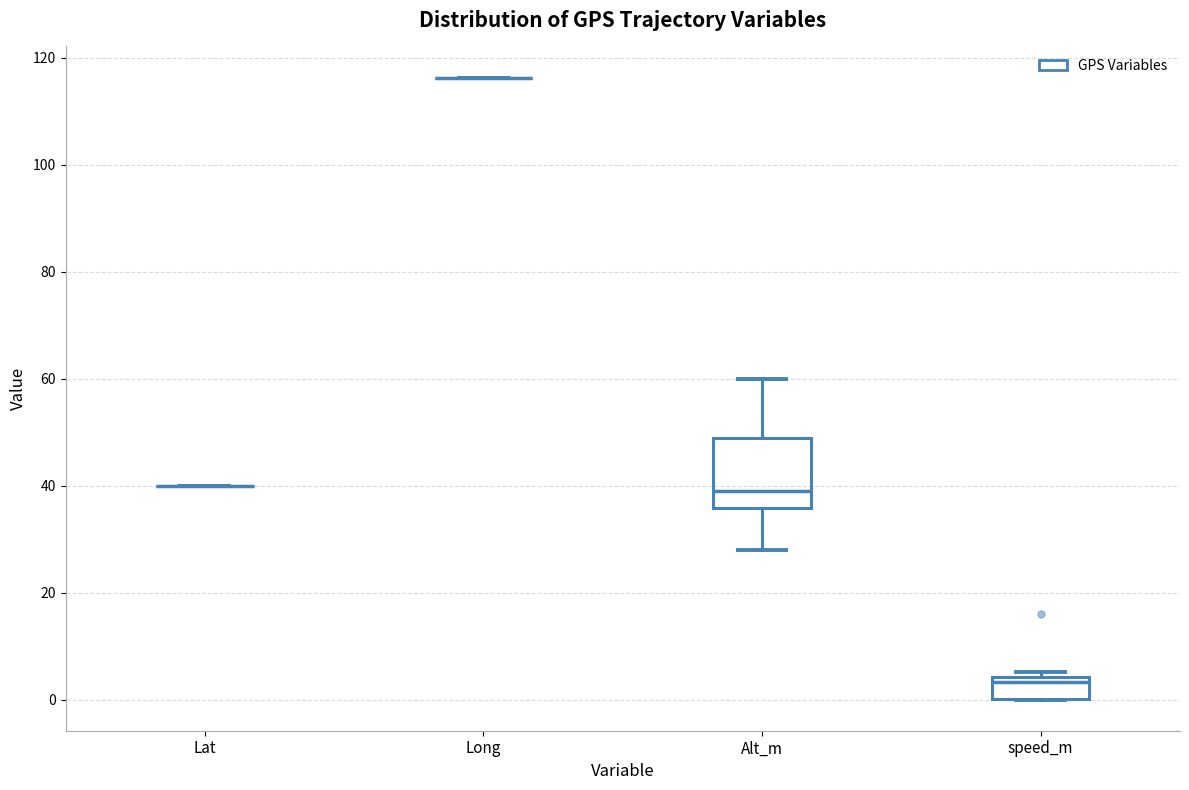

Reading left to right, read every box against the y-axis: the position of its median line, the range the box covers, and the ends of its whiskers. The values are not printed on the chart, so give them approximately, as read against the axis.

Lat: box collapsed to a line at 40, whiskers 40 to 40
Long: box collapsed to a line at 116, whiskers 116 to 116
Alt_m: median 40, box 36 to 50, whiskers 28 to 60
speed_m: median 4 (just below the box's upper edge), box 0 to 4, whiskers 0 to 6